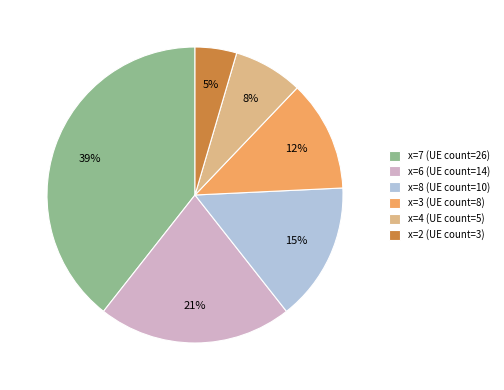

Is the sum of x=7 and x=2 greater than half?

No